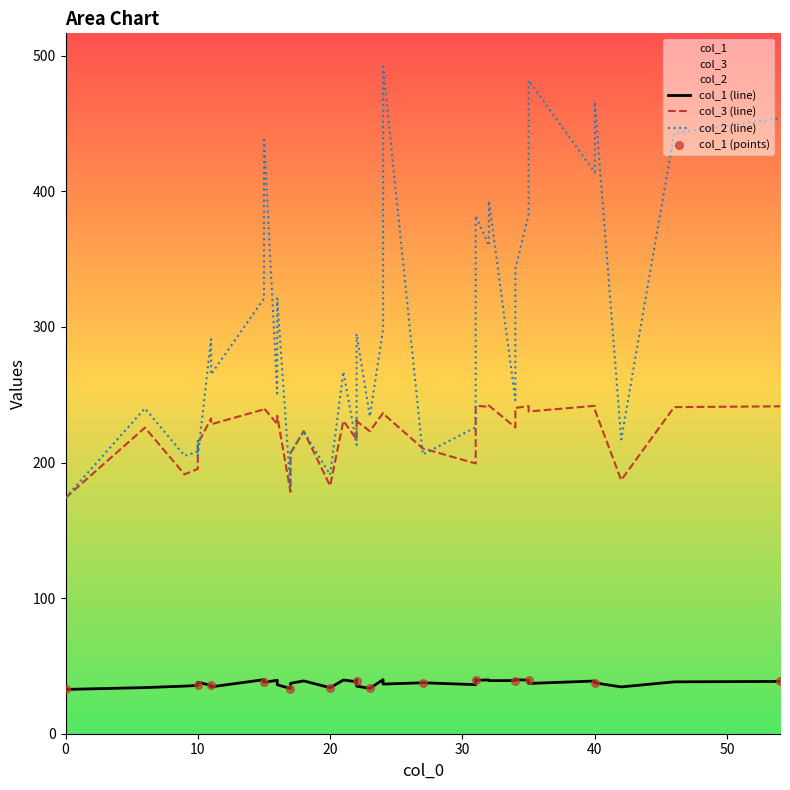

What is the total value across all series at 34?

511.1